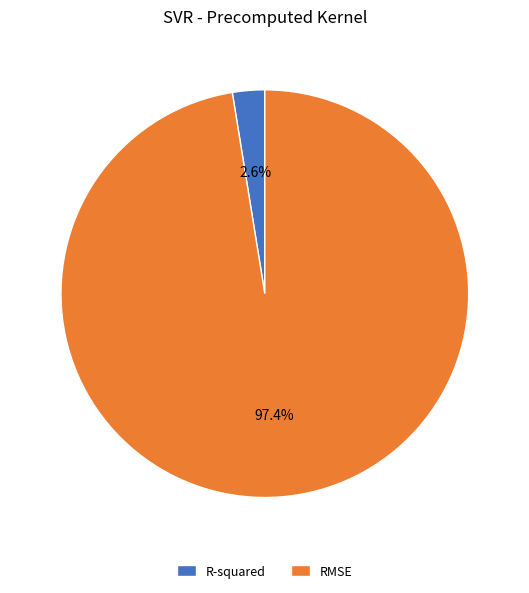

What percentage is the RMSE slice, to the nearest percent?

97%